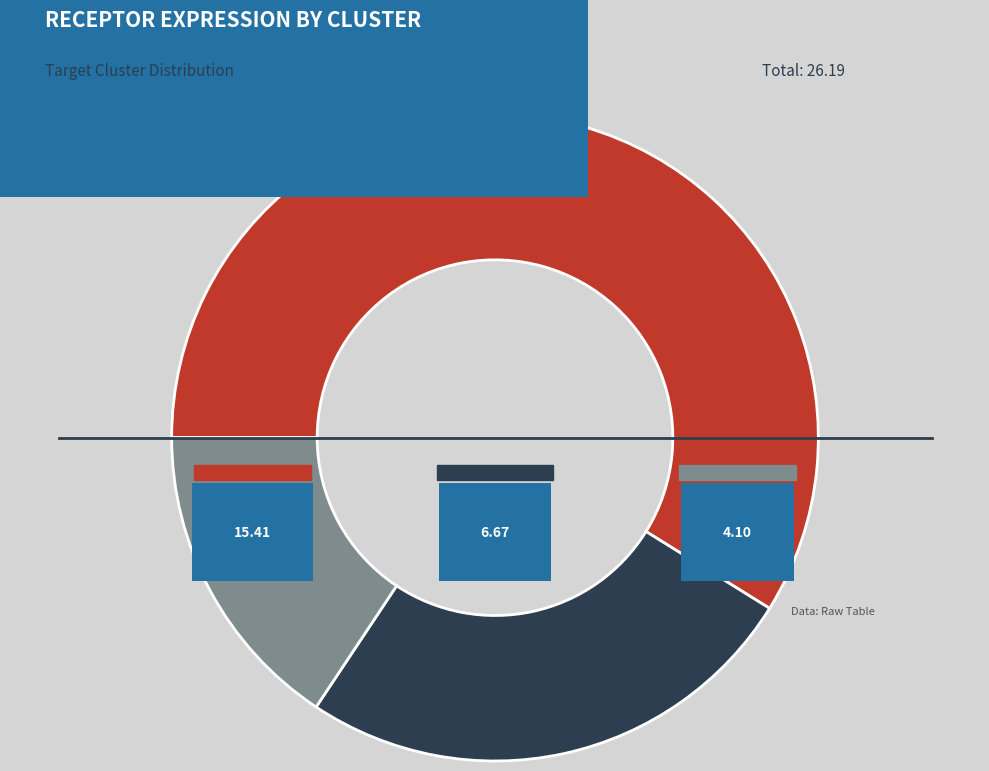

Which slice is the largest?

ECs